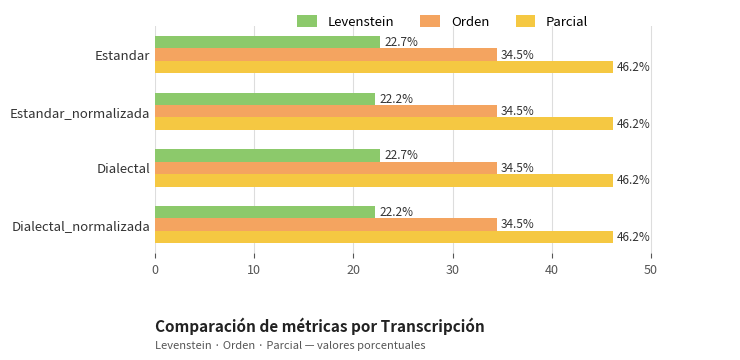

Rank the series by their maximum value, from highest to lowest.

Parcial, Orden, Levenstein